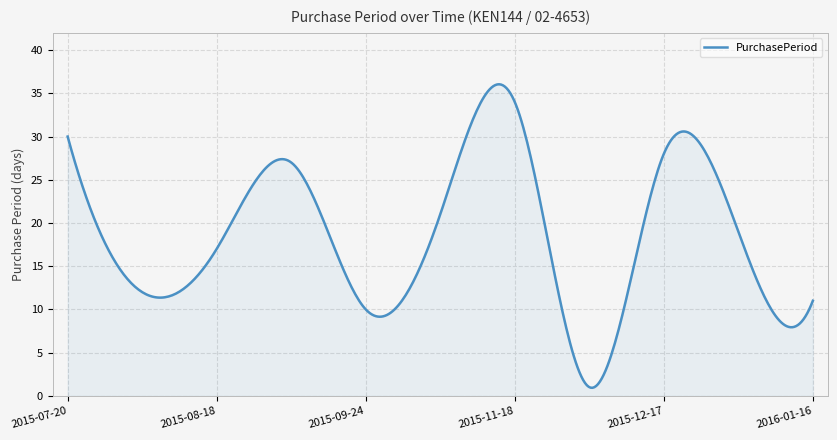

What is the maximum value shown in the chart?

36.1